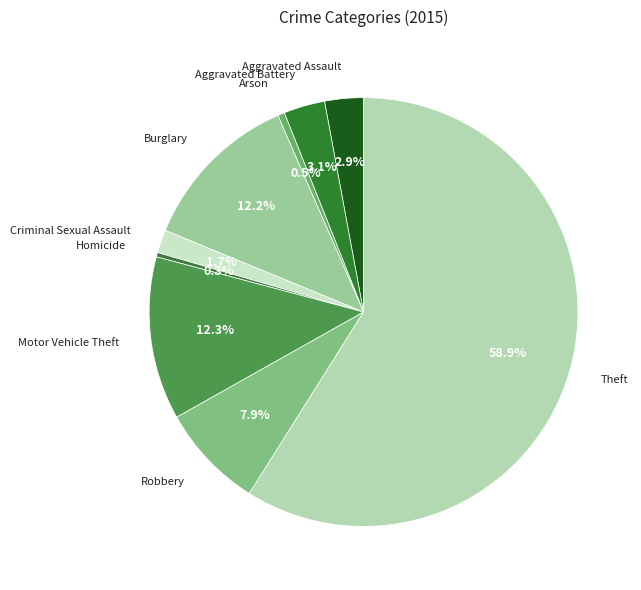

Combined, do Robbery and Theft account for over 50%?

Yes